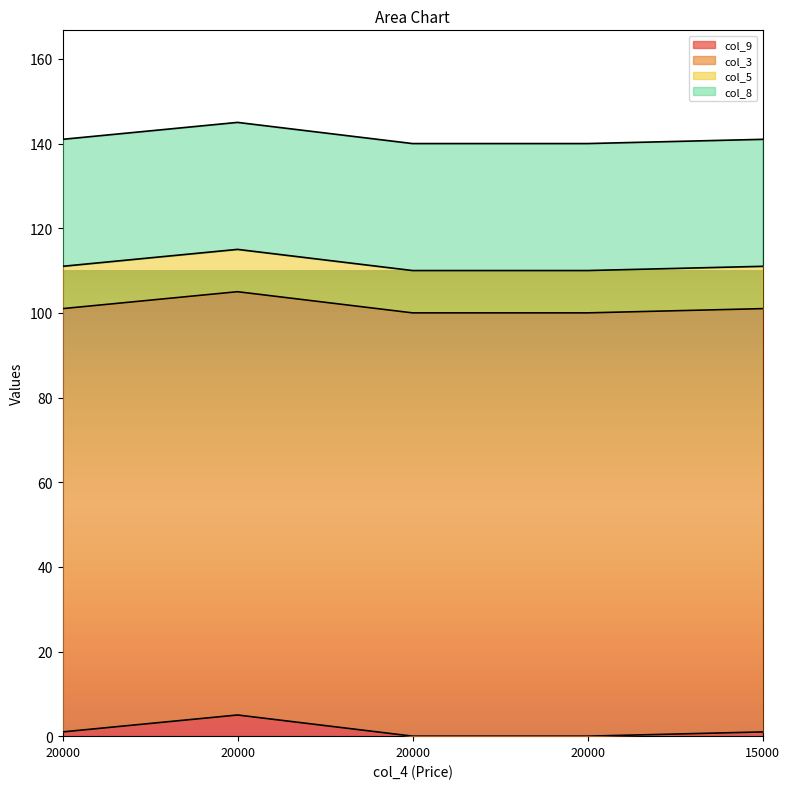

What are all the series names shown in the legend?

col_9, col_3, col_5, col_8